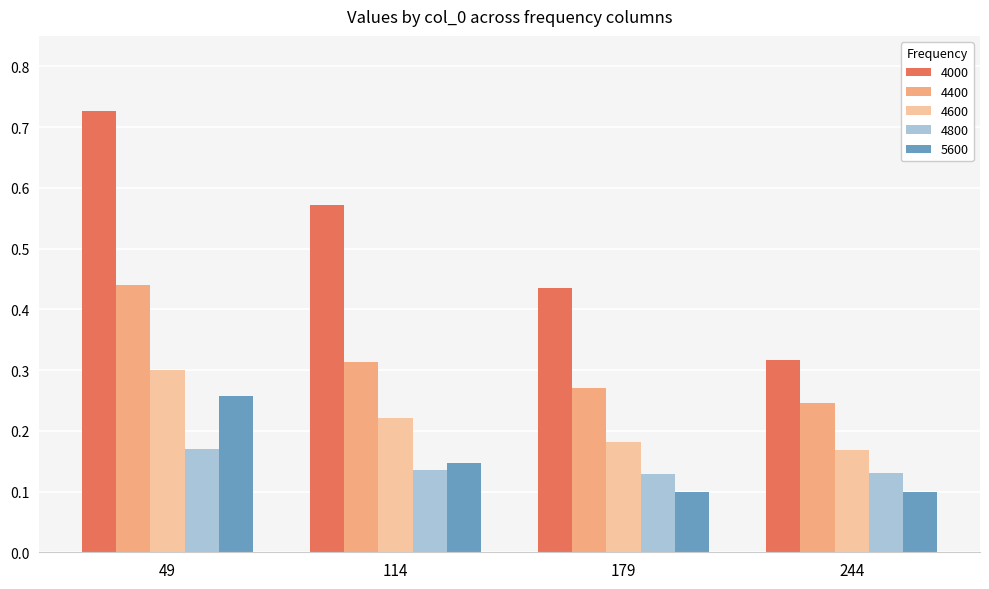

True or false: 4800 has a value of 0.0 at 244.

False